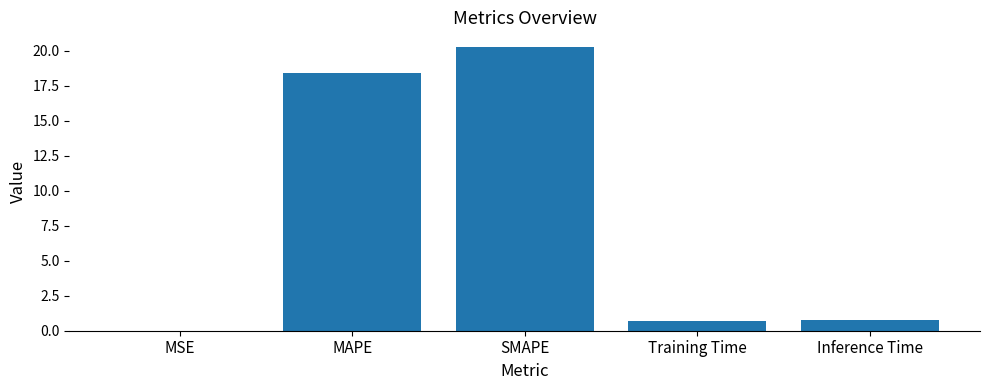

Which has a higher value, MSE or Inference Time?

Inference Time